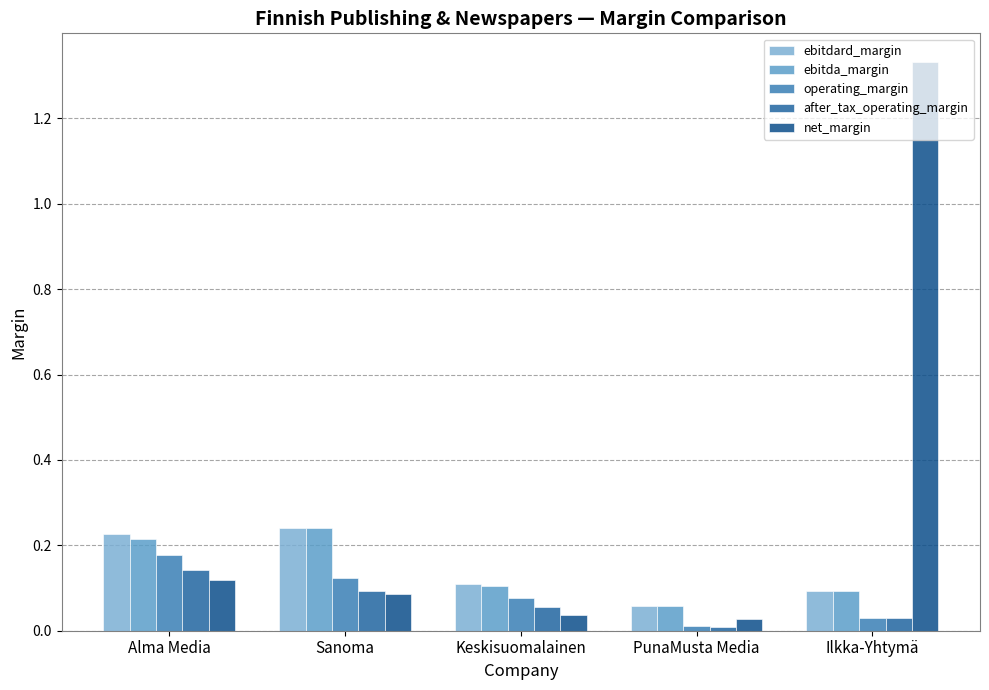

Between Alma Media and Keskisuomalainen, which series saw the biggest shift?

ebitdard_margin